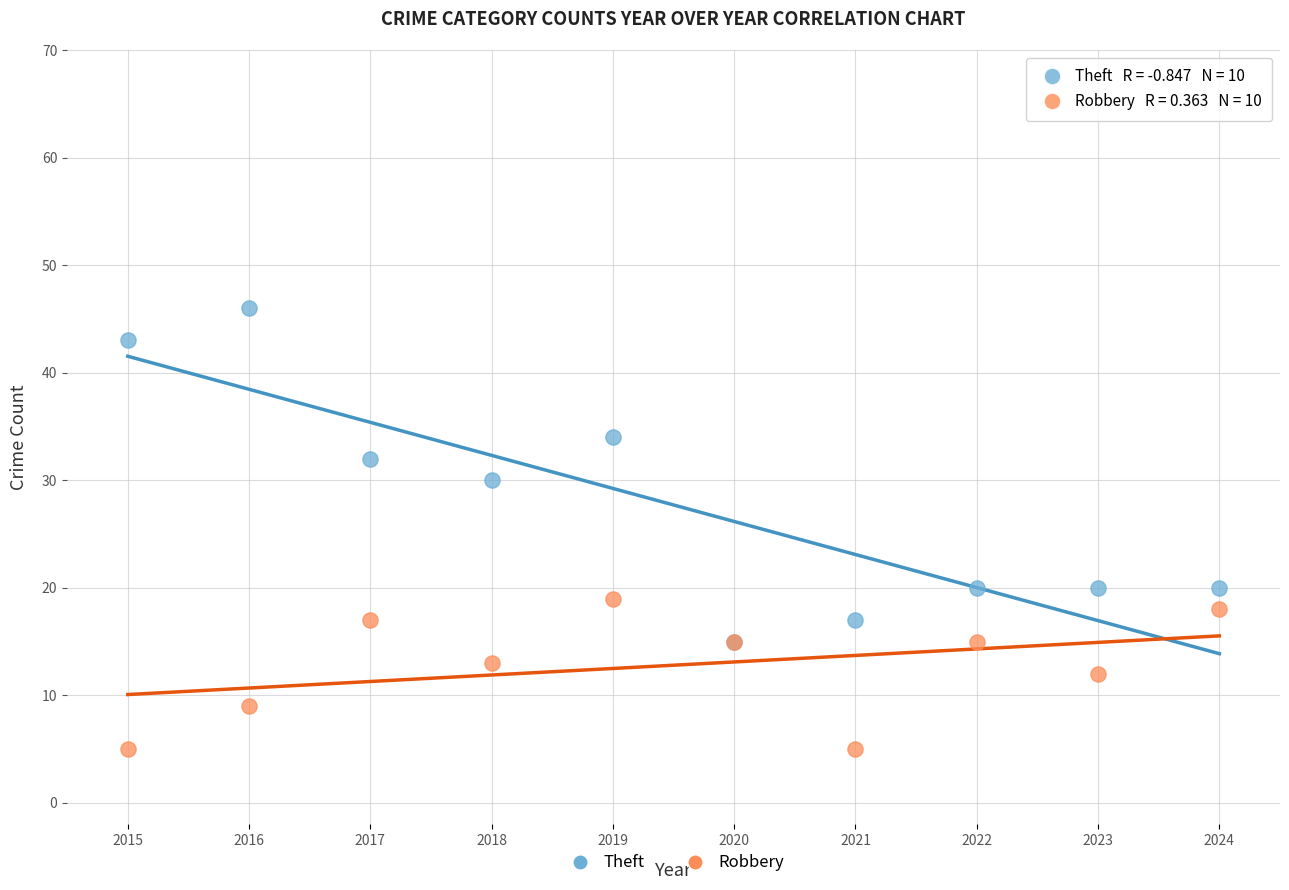

What are all the series names shown in the legend?

Theft, Robbery